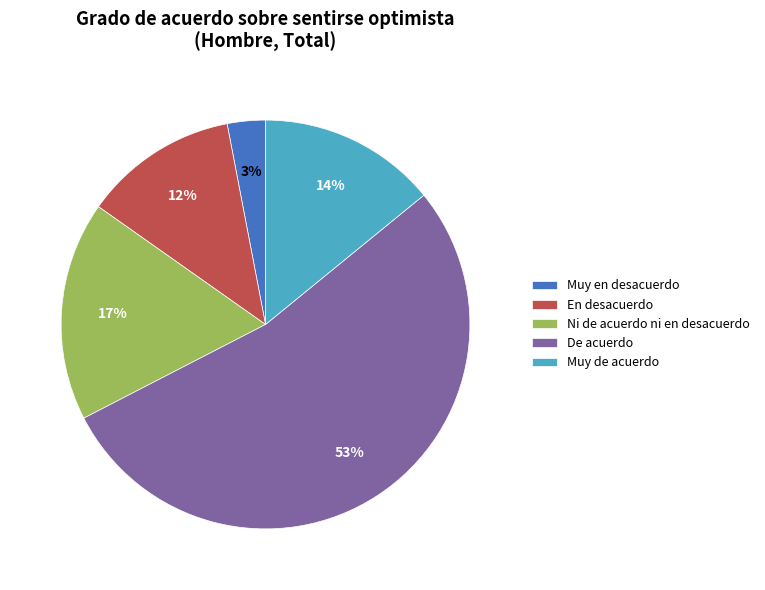

Which category accounts for the majority?

De acuerdo